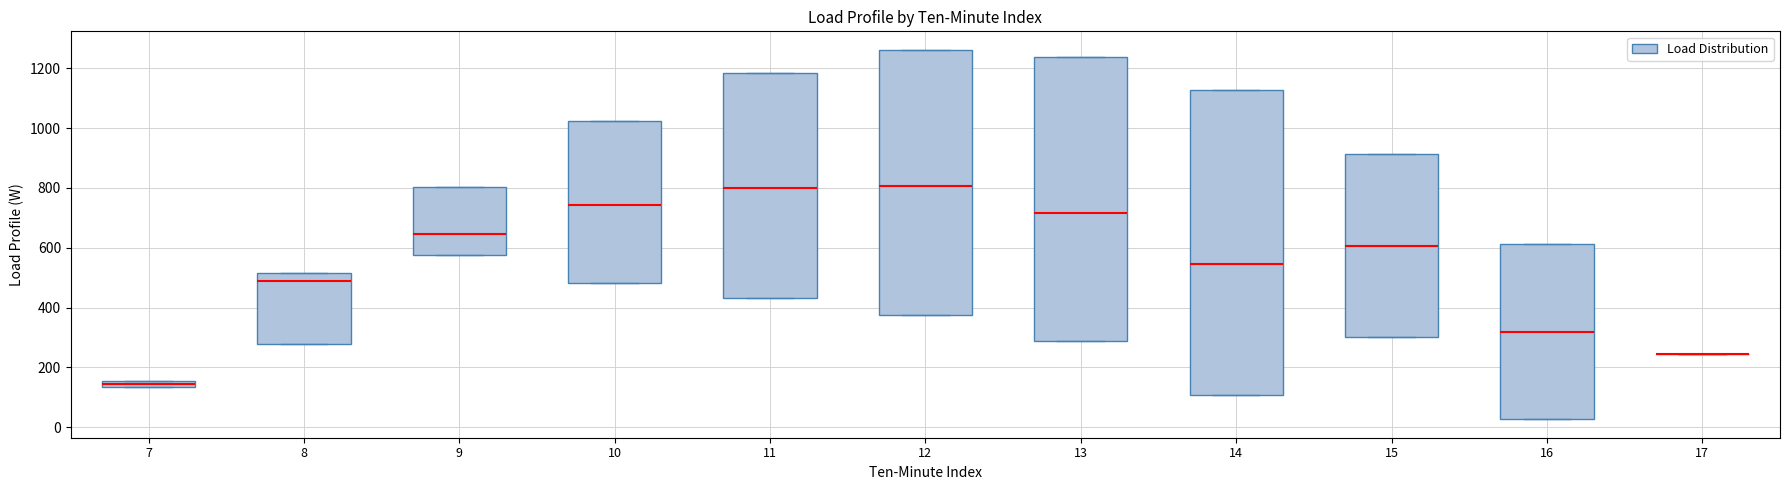

Which box is the tallest, from its lower edge to its upper edge?

14